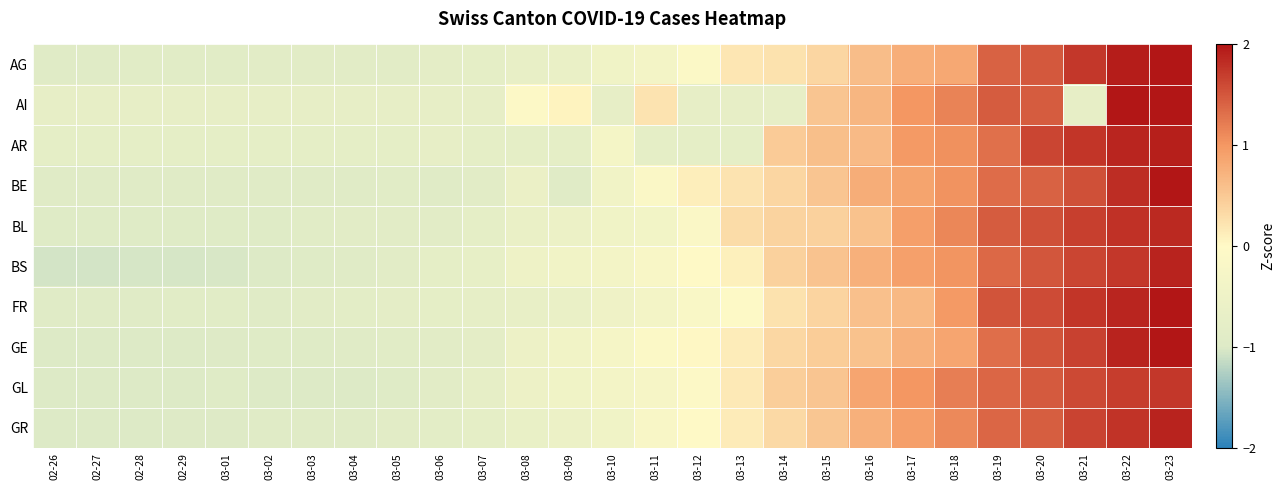

What is the greatest value displayed?

2.4